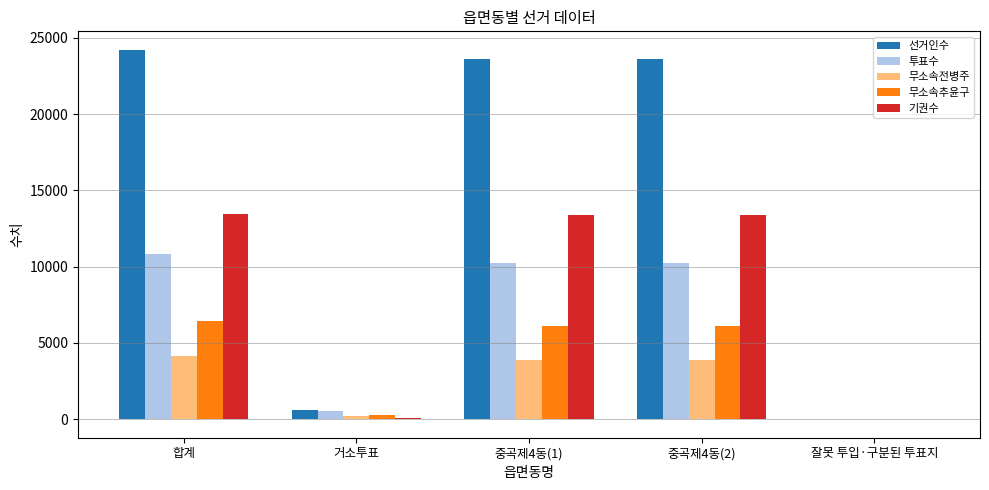

Where is 기권수 nearest to the value 6705?

거소투표